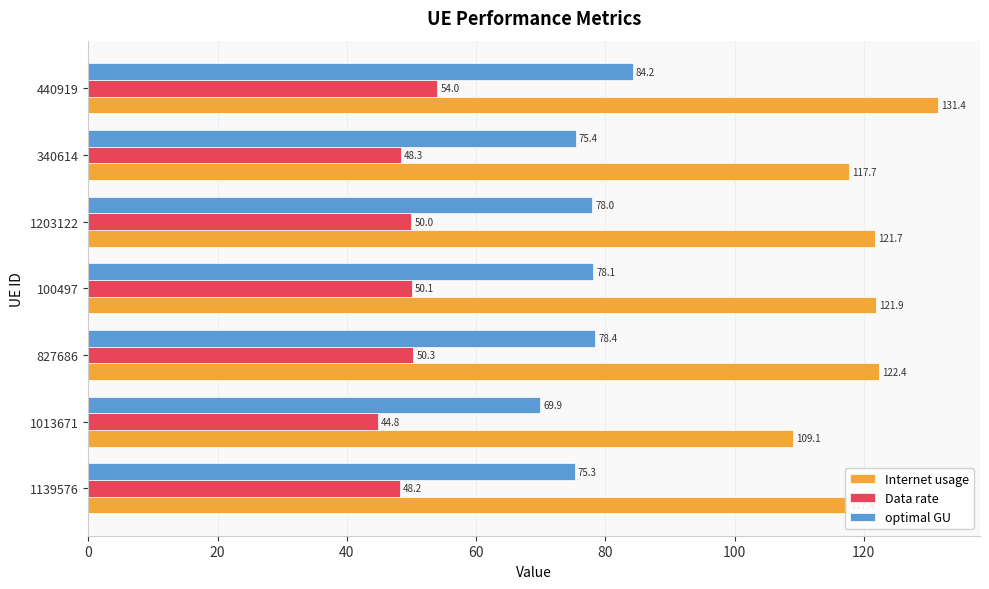

Rank the categories by optimal GU value from highest to lowest.

440919, 827686, 100497, 1203122, 340614, 1139576, 1013671